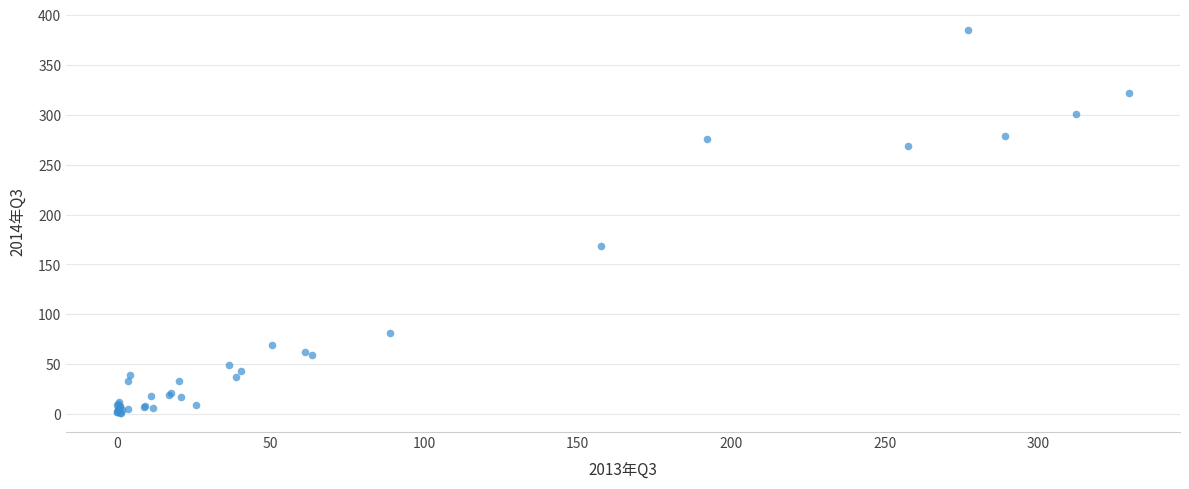

What Y value in the scatter plot is closest to 193?

168.4